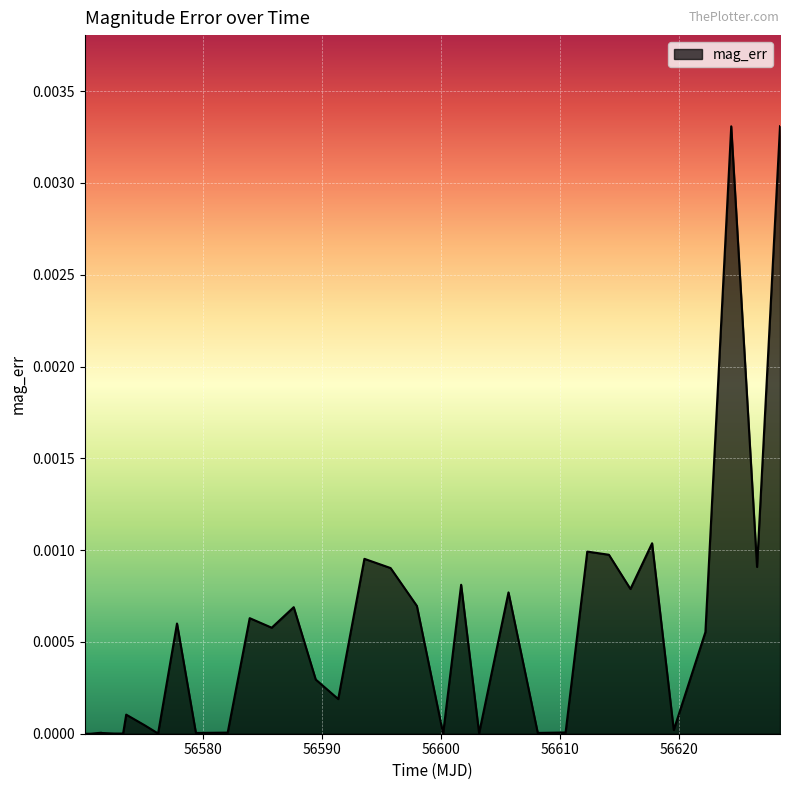

How many lines are shown in the chart?

1